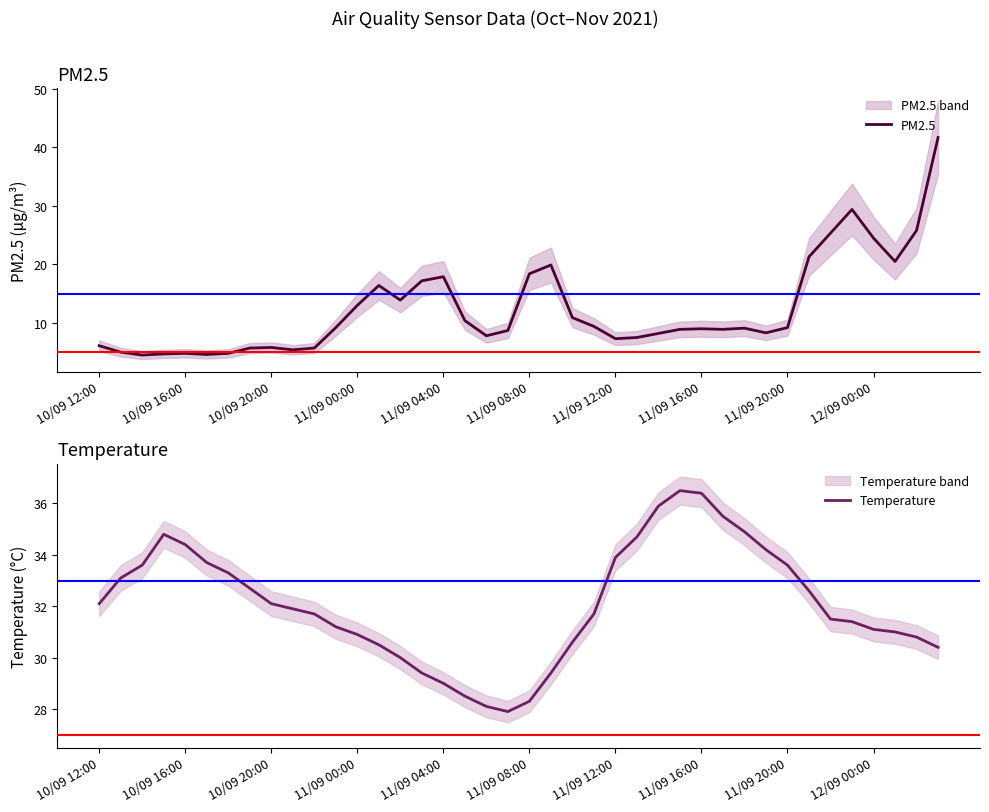

How many lines are shown in the chart?

2